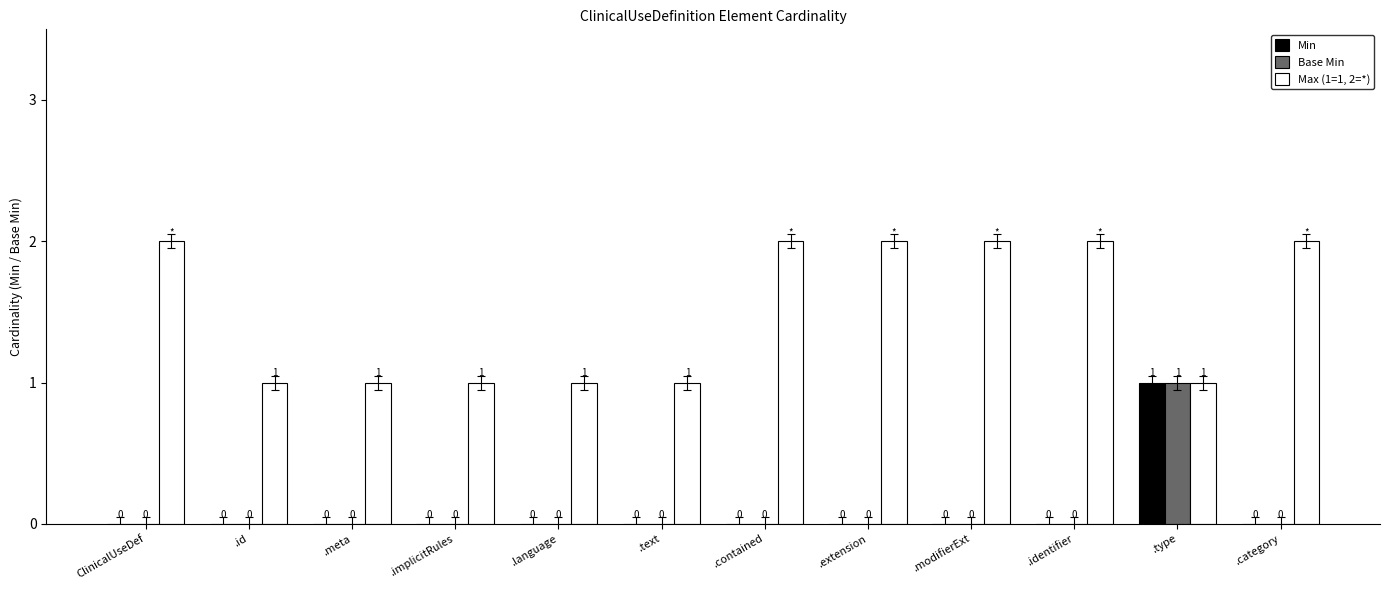

True or false: Max (1=1, 2=*) has a value of 1 at ClinicalUseDef.

False